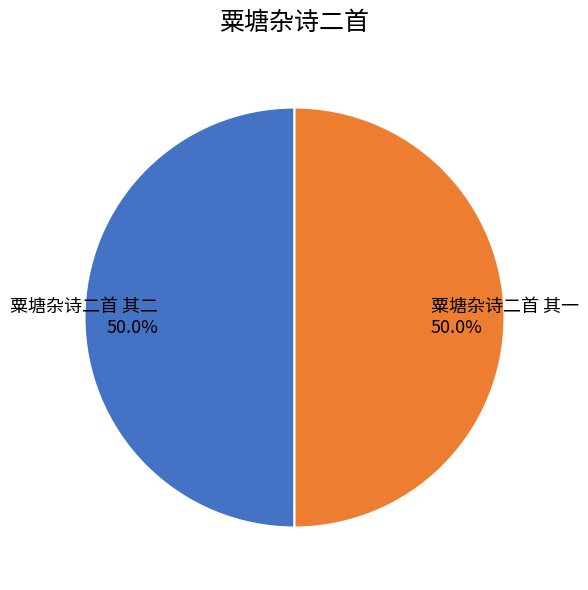

How many slices are in this pie chart?

2